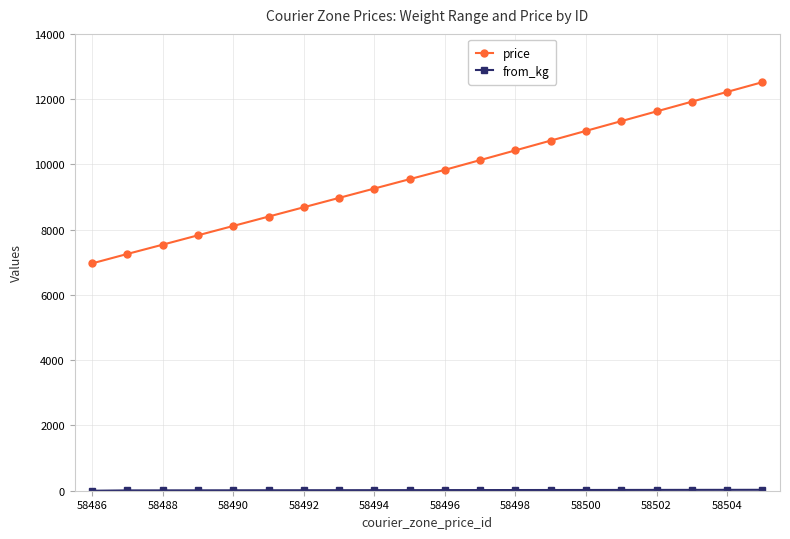

What is the difference between the second highest and minimum values in the price series?

5254.2